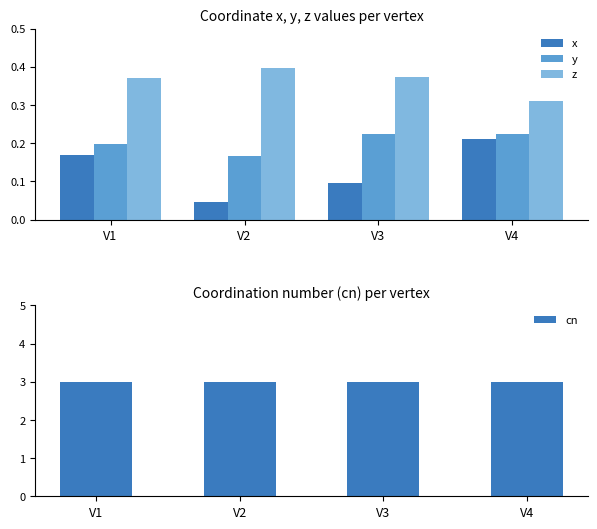

Reading right to left, extract all data points from this chart.

x: V4=0.2	V3=0.1	V2=0.0	V1=0.2
y: V4=0.2	V3=0.2	V2=0.2	V1=0.2
z: V4=0.3	V3=0.4	V2=0.4	V1=0.4
cn: V4=3.0	V3=3.0	V2=3.0	V1=3.0